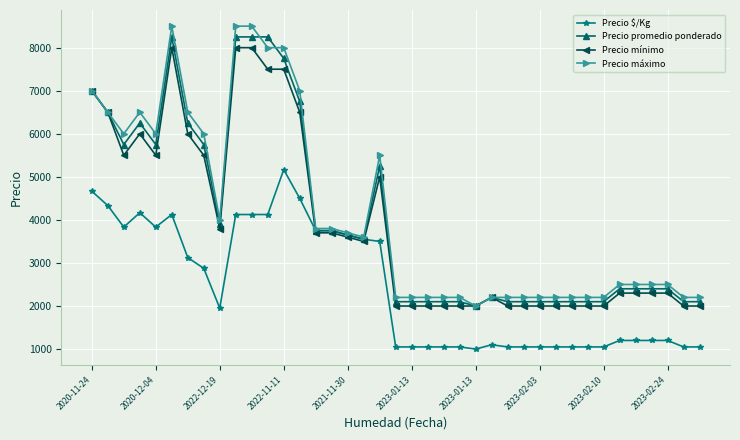

What are all the series names shown in the legend?

Precio $/Kg, Precio promedio ponderado, Precio mínimo, Precio máximo